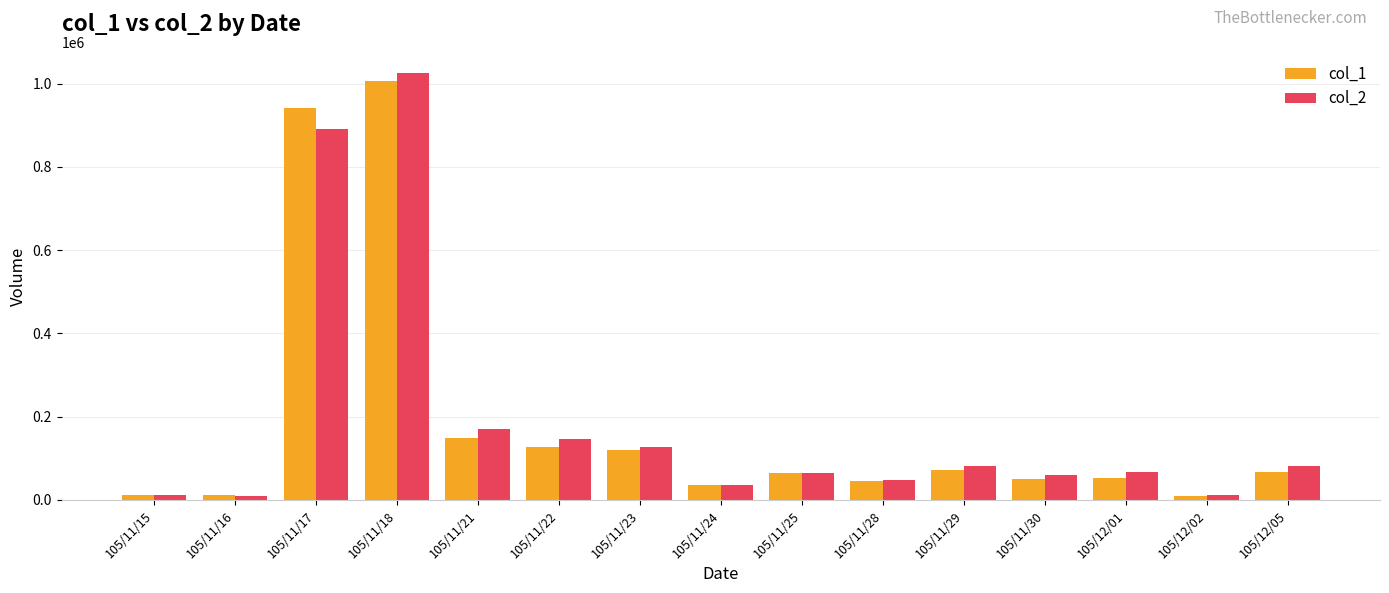

Are the bars grouped side by side (vs. stacked)?

Yes